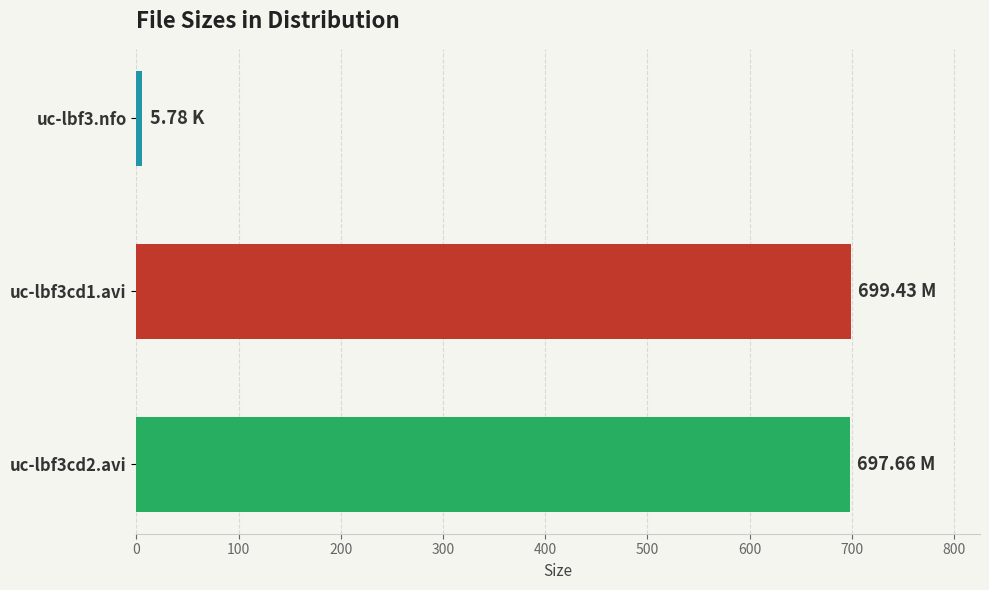

What is the minimum value shown in the chart?

5.8